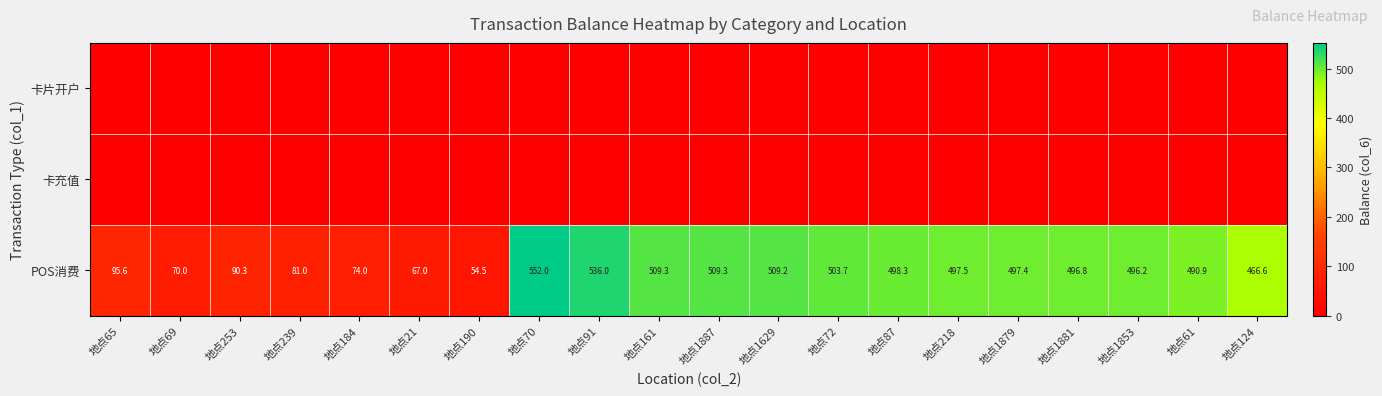

The value of POS消费 at 地点184 is 74.0. True or false?

True